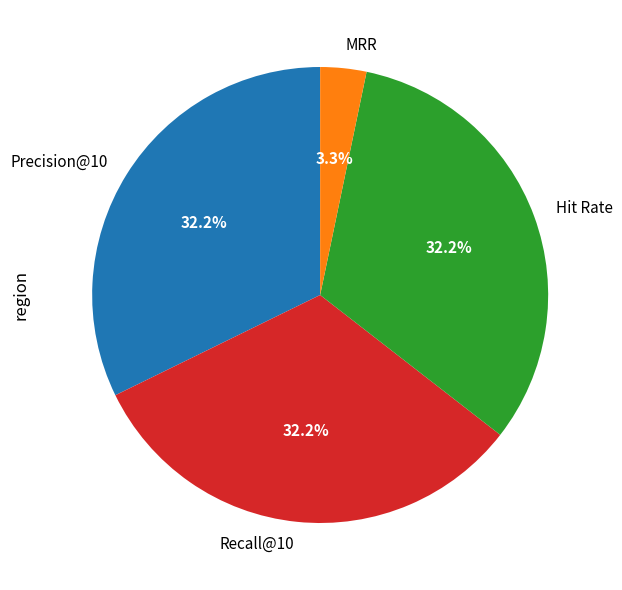

True or false: Precision@10 accounts for 32% of the total.

True